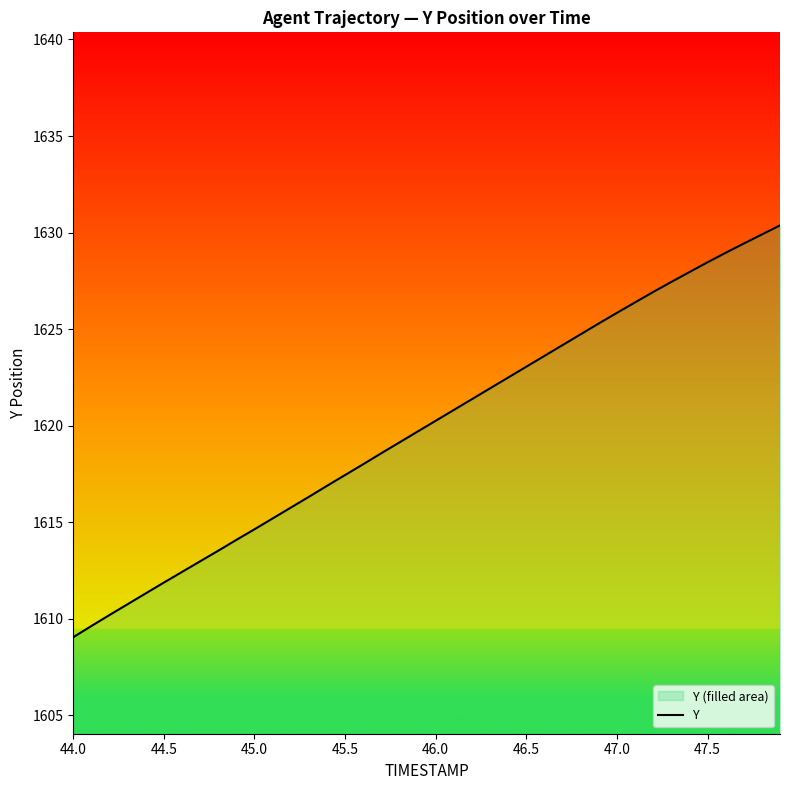

What is the difference between the maximum and minimum values?

21.3